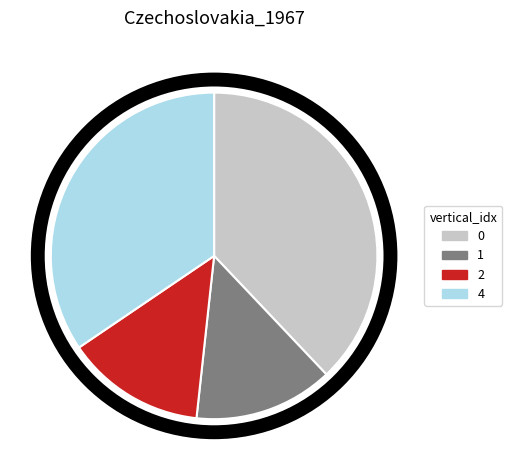

Does 0 represent more than half of the total?

No